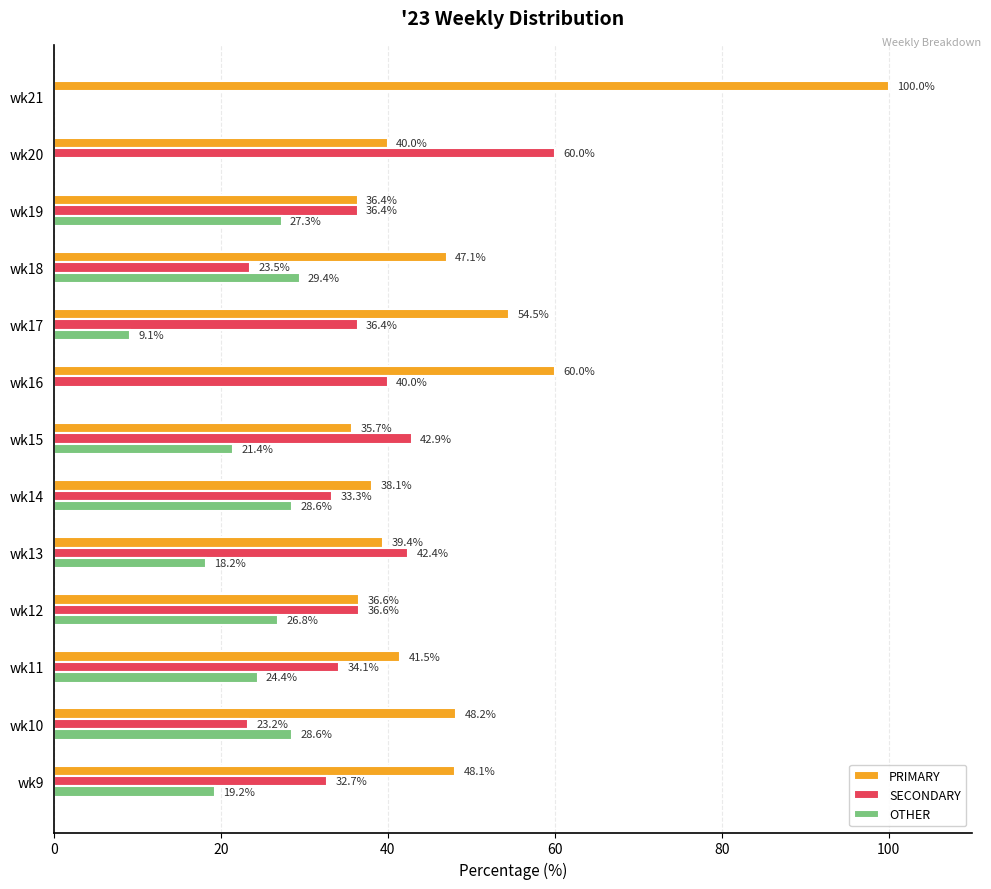

What is the approximate value of PRIMARY at wk20?

40.0